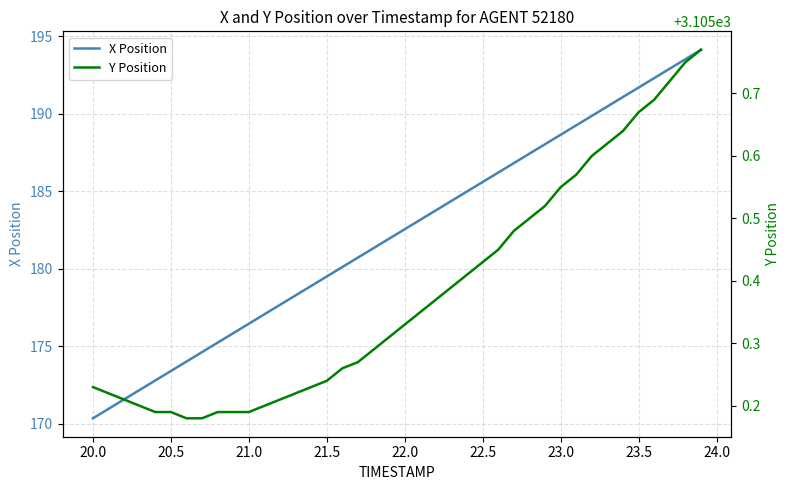

The X Position series shows 113.5 at 21.0. True or false?

False